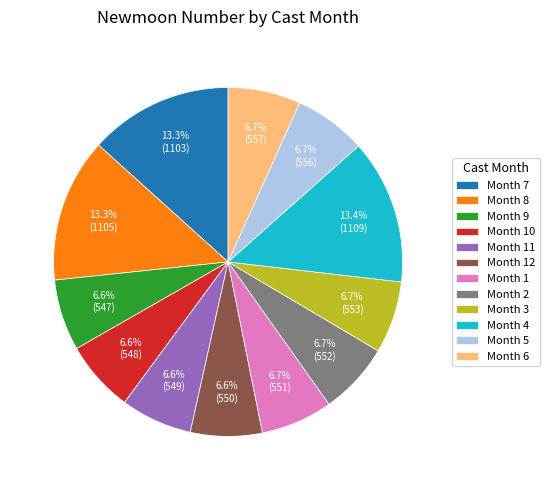

How many segments does this pie chart have?

12